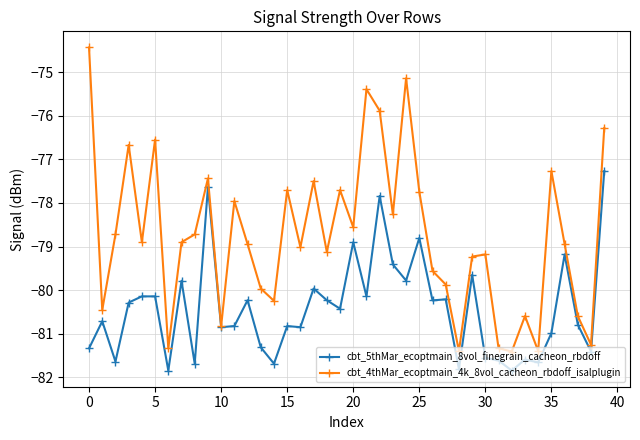

What are all the series names shown in the legend?

cbt_5thMar_ecoptmain_8vol_finegrain_cacheon_rbdoff, cbt_4thMar_ecoptmain_4k_8vol_cacheon_rbdoff_isalplugin